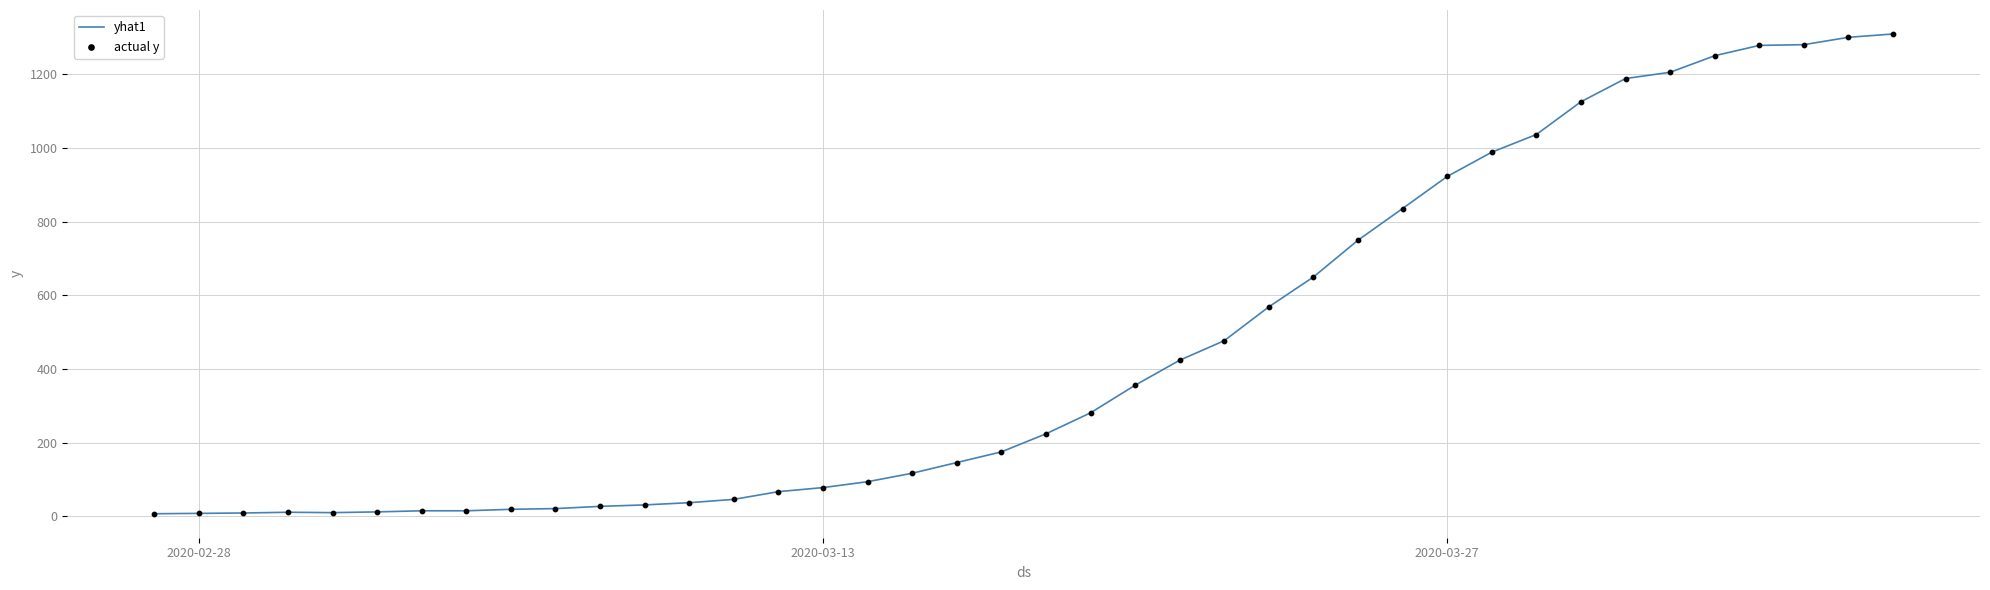

What is the greatest value displayed?

1310